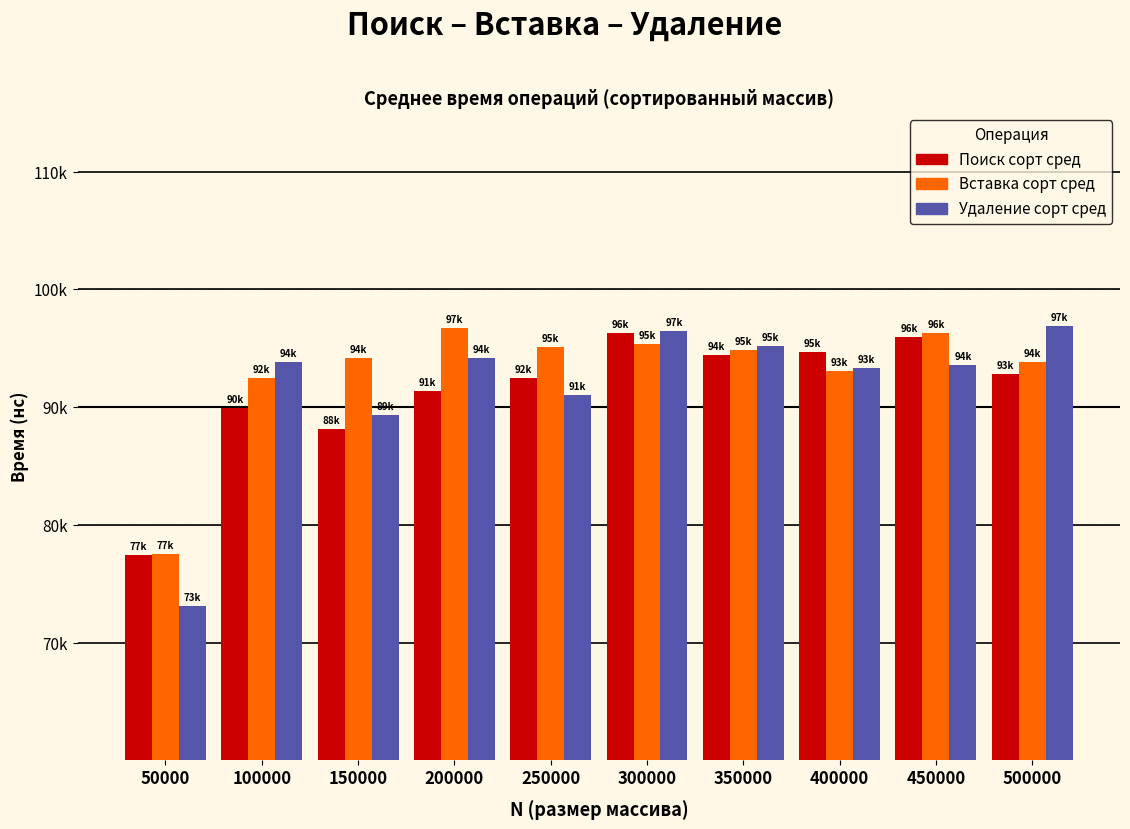

What is the difference between the second highest and second lowest values in the Удаление сорт сред series?

7202.4